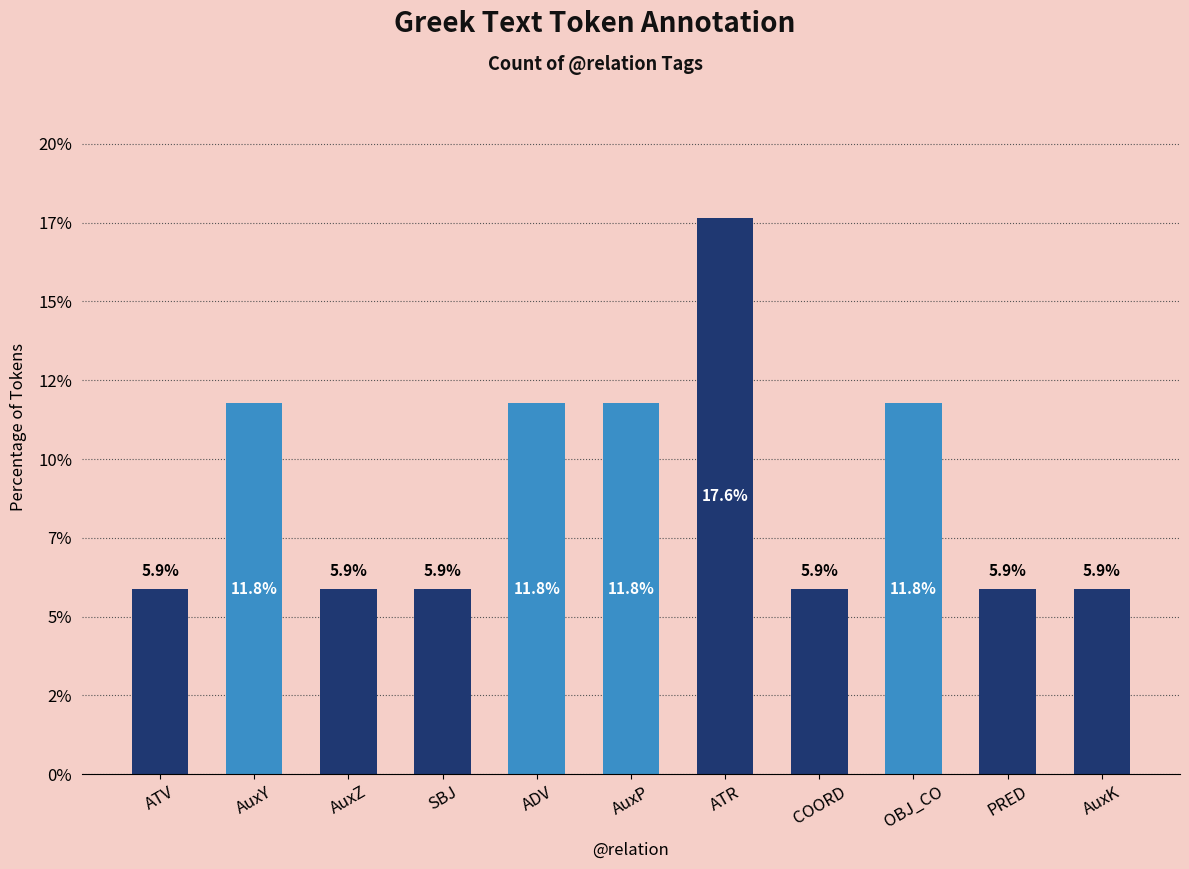

What is the label of the 10th bar from the left?

PRED